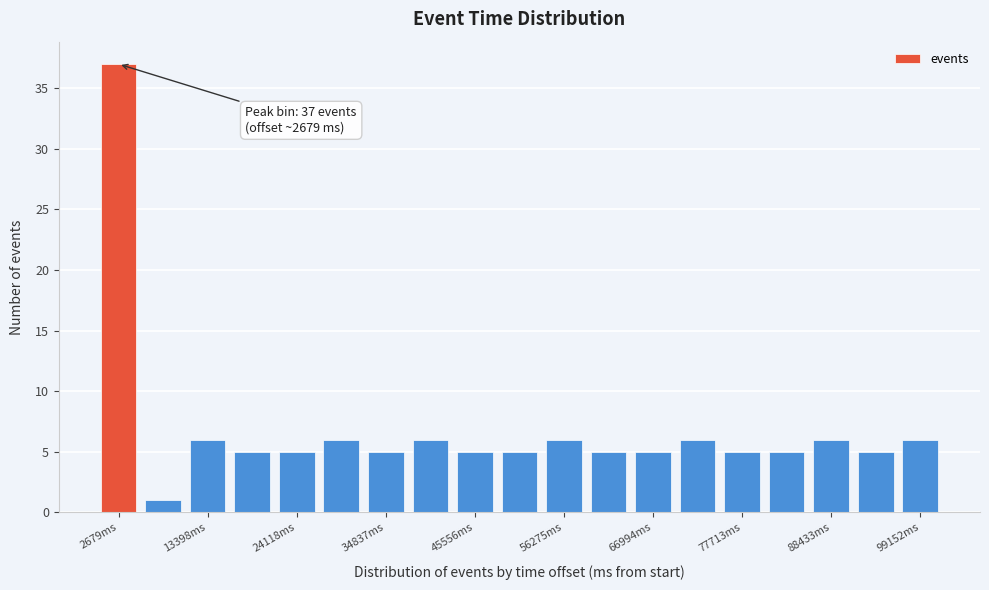

Around what value on the x-axis is the tallest bar? Give the approximate position of its centre, as read against the axis.

2000